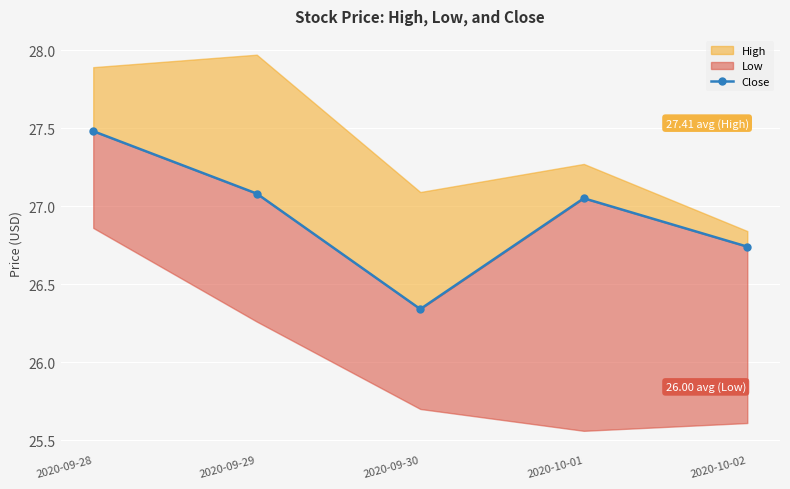

What is the label of the 1st point from the right?

2020-10-02